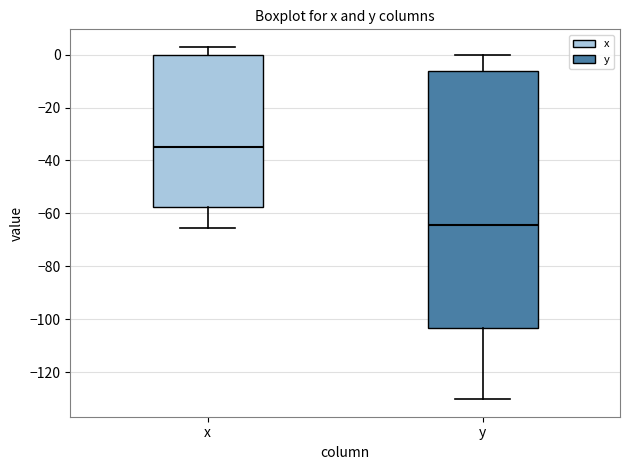

Where does the median line of the box for y sit on the y-axis? The values are not printed on the chart, so give them approximately, as read against the axis.

-64